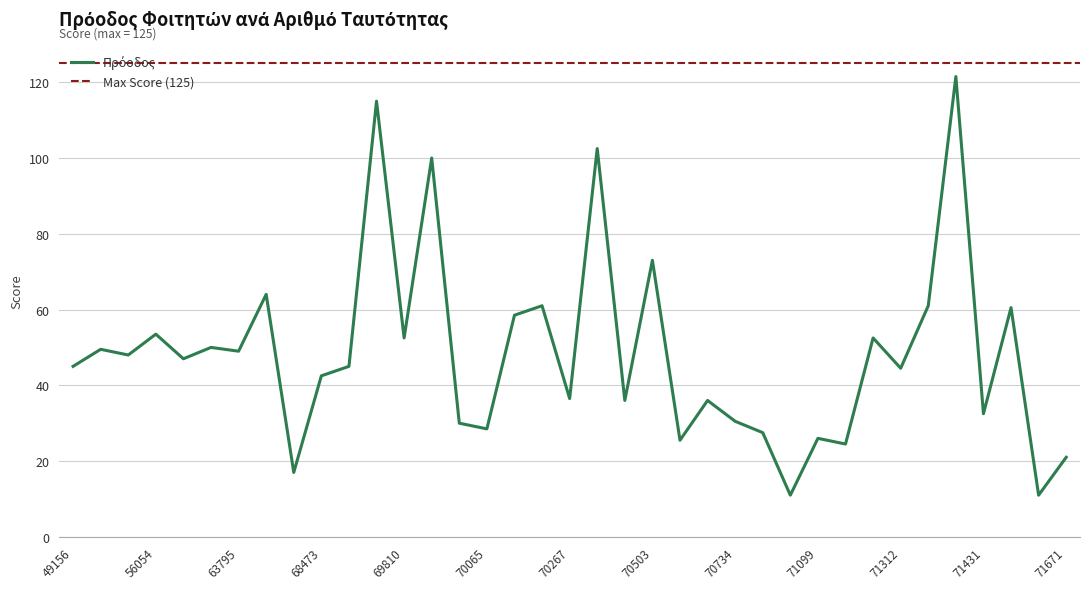

What is the maximum value shown in the chart?

121.5